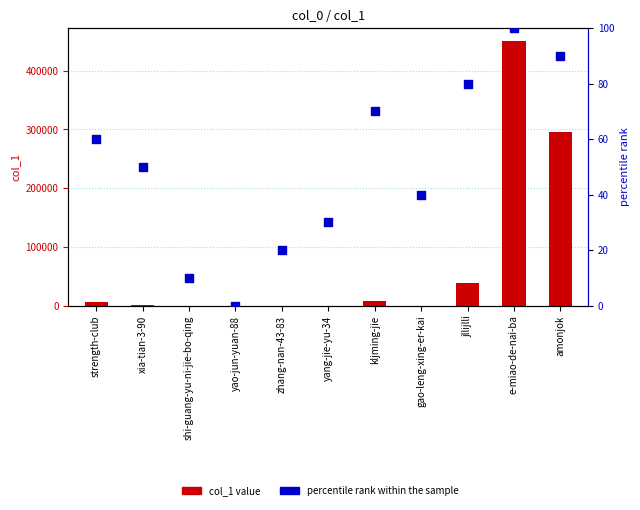

Which series has the widest spread of Y values?

col_1 value